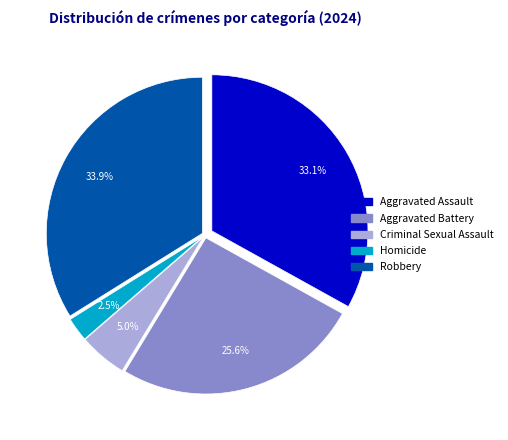

How many slices are in this pie chart?

5